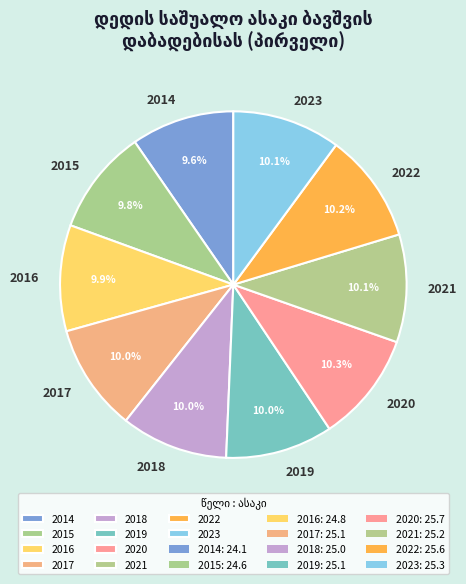

What is the ratio of the value at 2014 to the value at 2017?

1.0